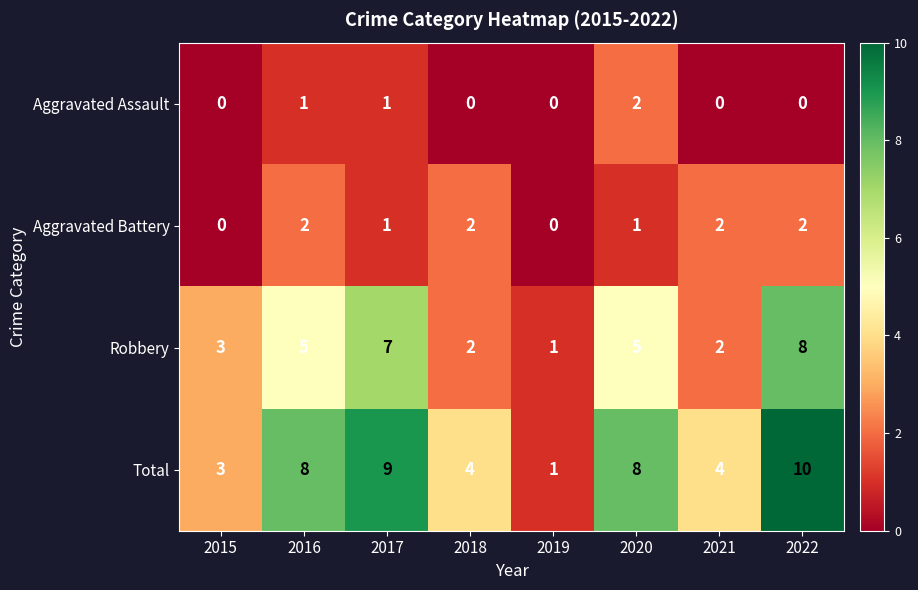

How many values in Aggravated Battery are above zero?

6